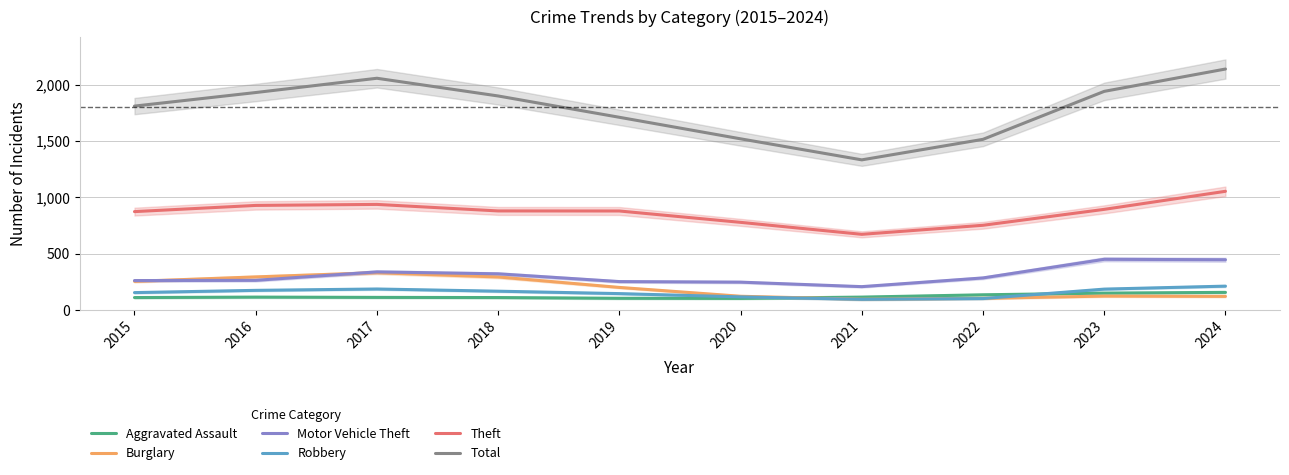

What are all the series names shown in the legend?

Aggravated Assault, Burglary, Motor Vehicle Theft, Robbery, Theft, Total